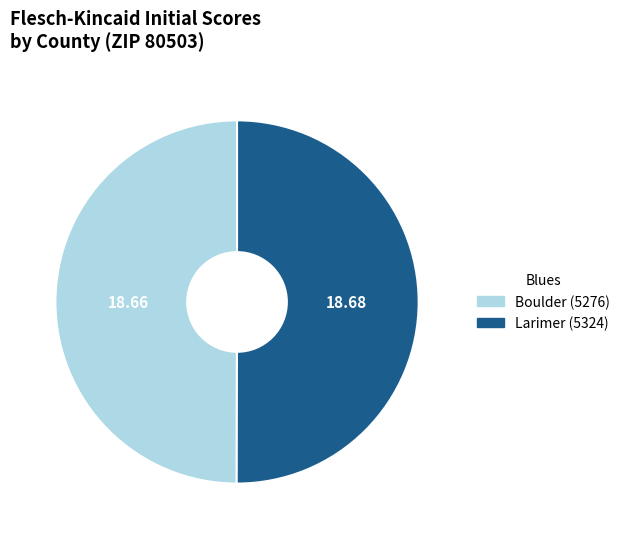

Combined, do Larimer (5324) and Boulder (5276) account for over 50%?

Yes